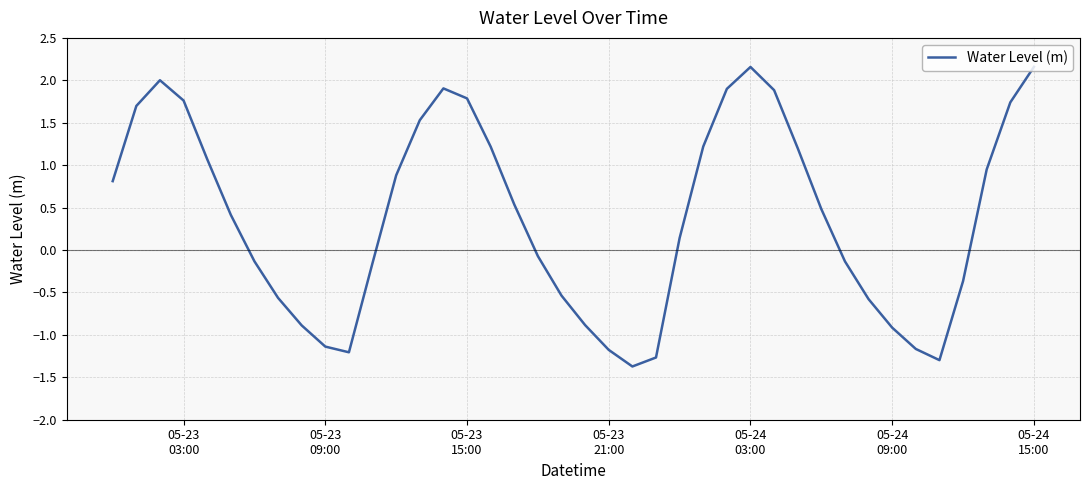

What is the smallest value displayed?

-1.4